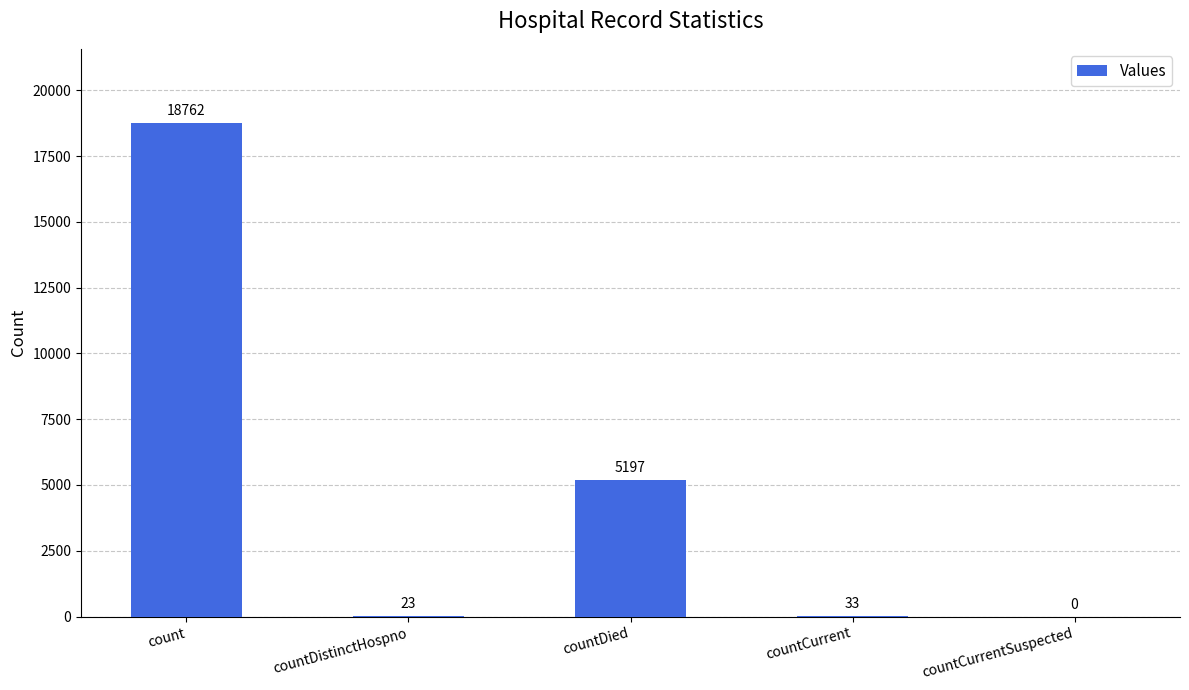

Reading left to right, list all the values displayed in this chart.

18762	23	5197	33	0